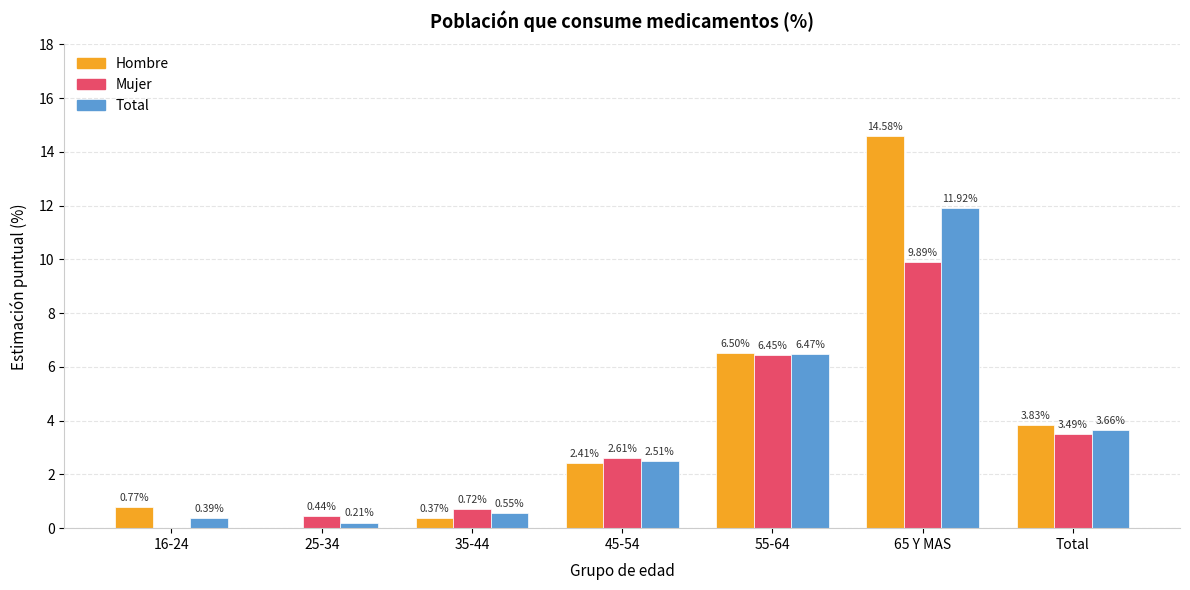

Which series has the widest spread of values?

Hombre